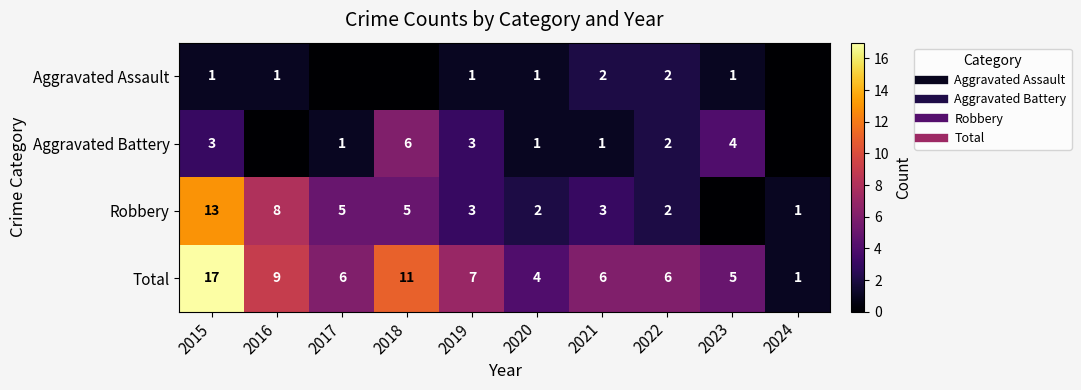

Which series has the largest total across all categories?

Total